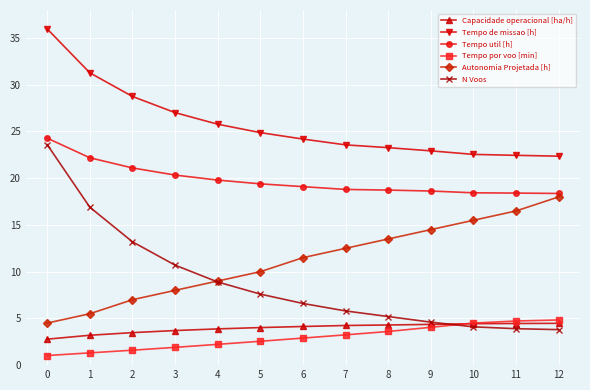

True or false: Capacidade operacional [ha/h] and Tempo util [h] intersect in this chart.

False